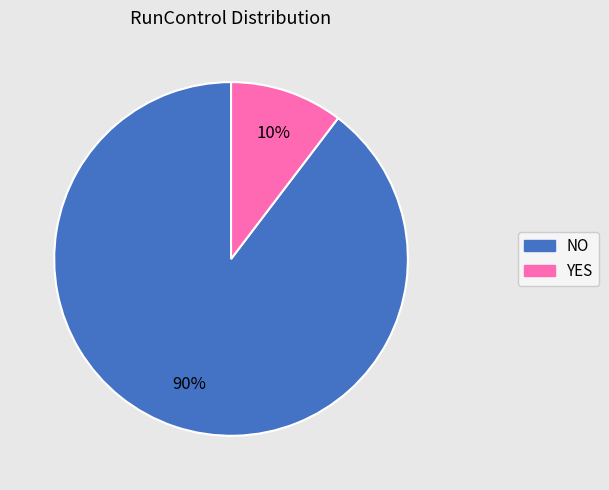

Which category has the smallest portion of the pie?

YES